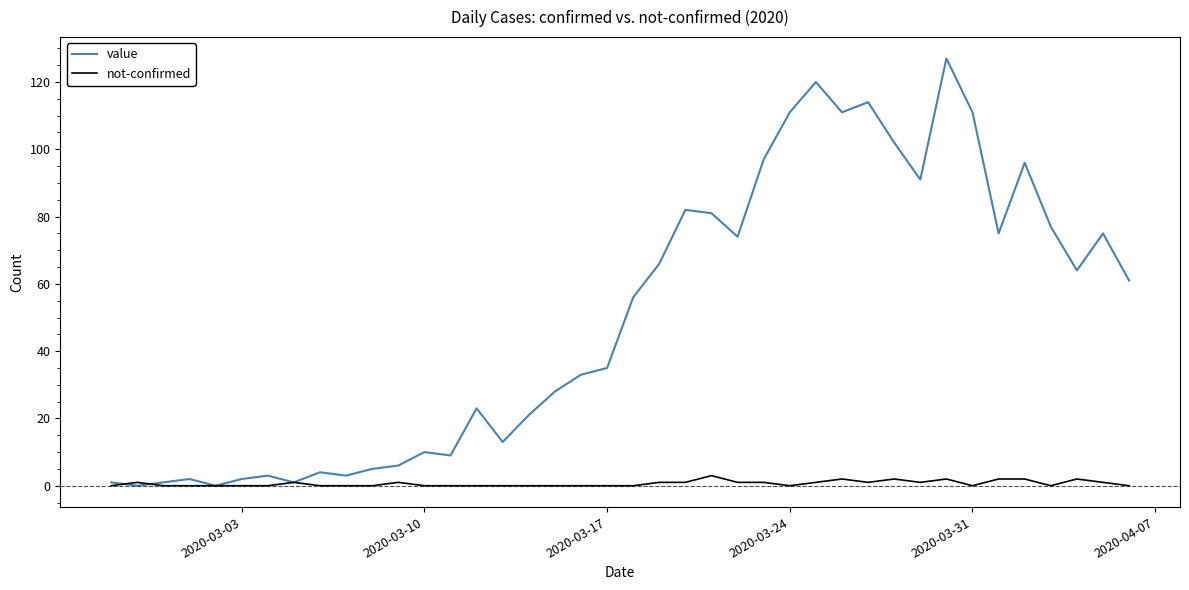

Which series has the widest spread of values?

value